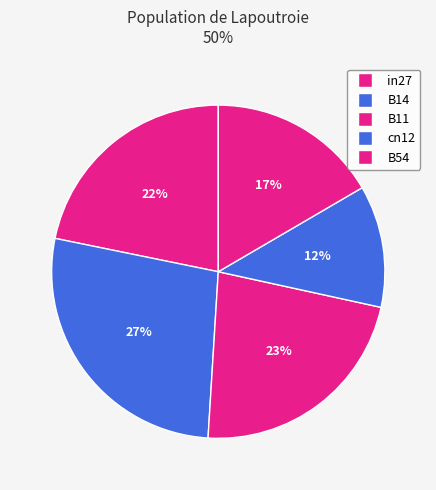

Rank the categories by value from lowest to highest.

cn12, B54, in27, B11, B14